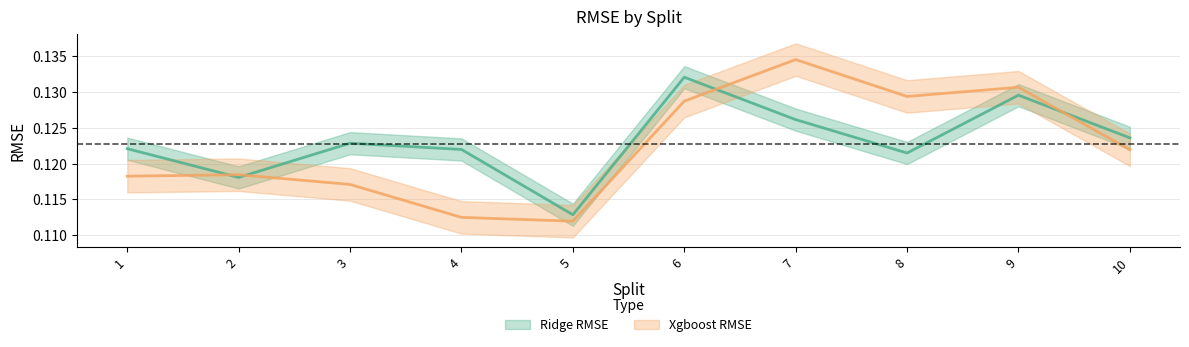

What are all the series names shown in the legend?

Ridge RMSE, Xgboost RMSE